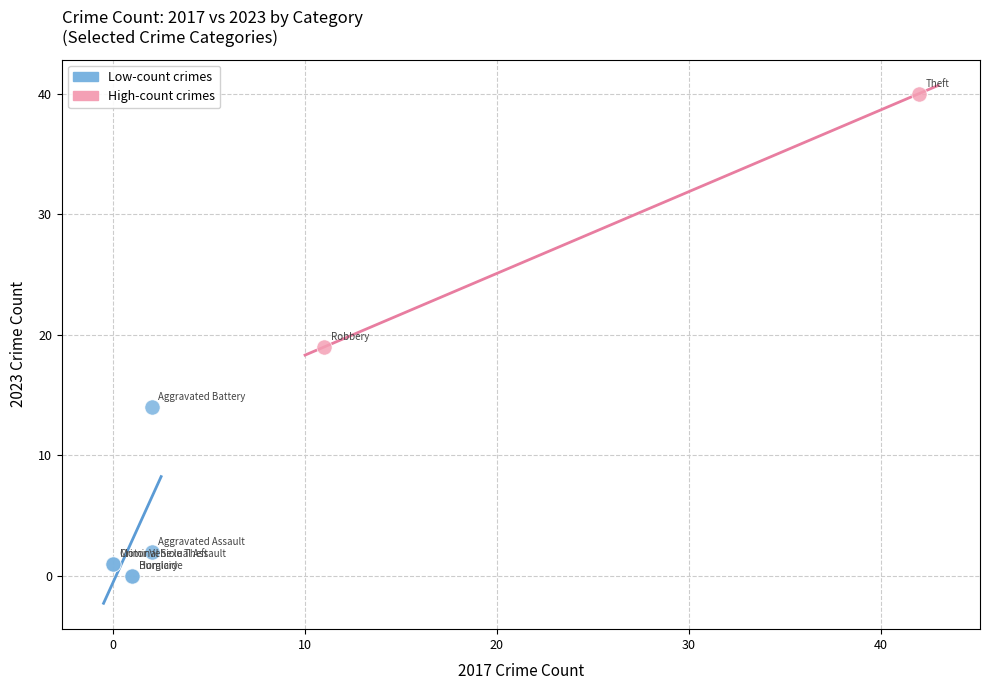

What are all the series names shown in the legend?

Low-count crimes, High-count crimes